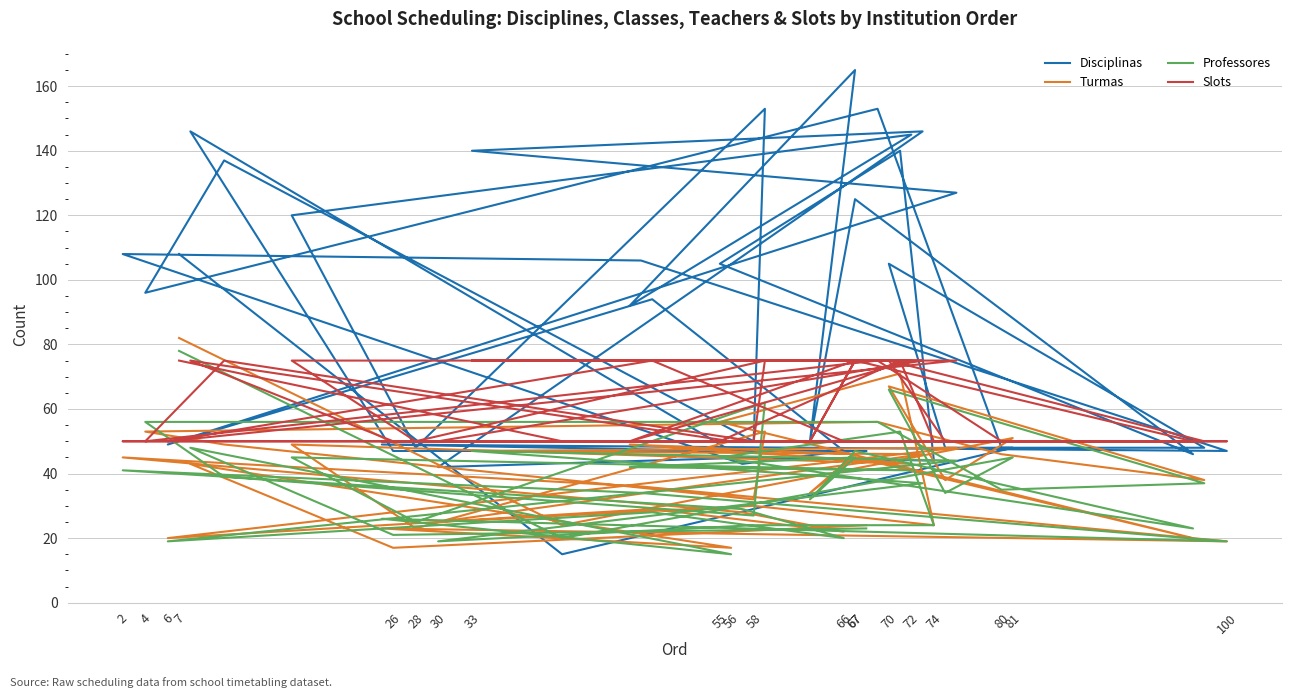

In Disciplinas, how many points are higher than both neighbors (excluding endpoints)?

14